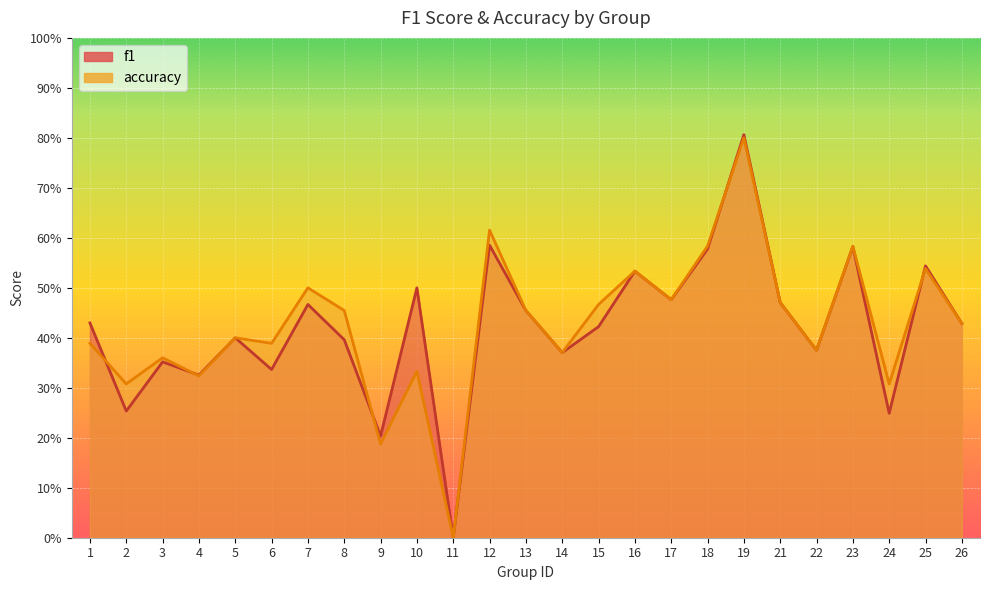

Count the accuracy values in the range 0 to 1.

25